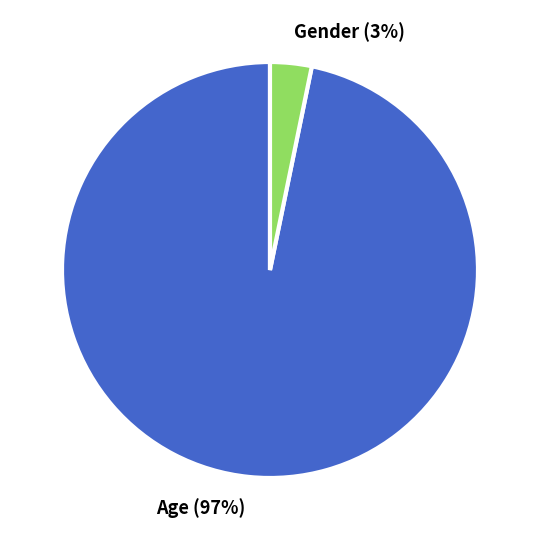

Is the sum of Gender (3%) and Age (97%) greater than half?

Yes